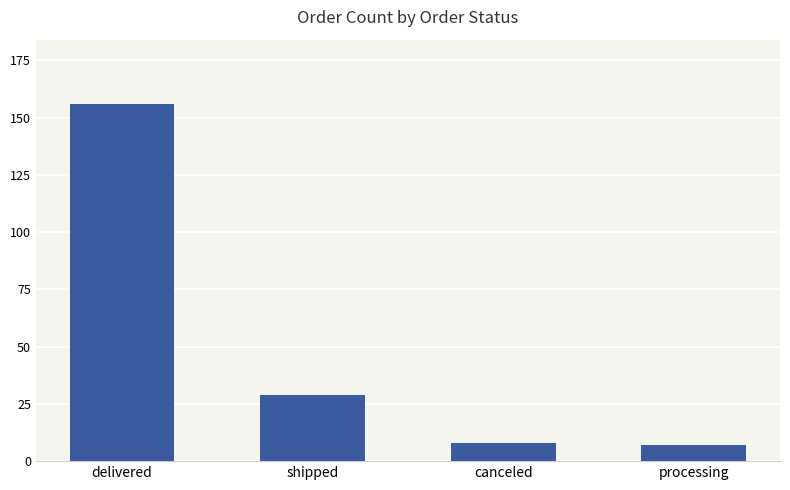

What is the difference between the maximum and minimum values?

149